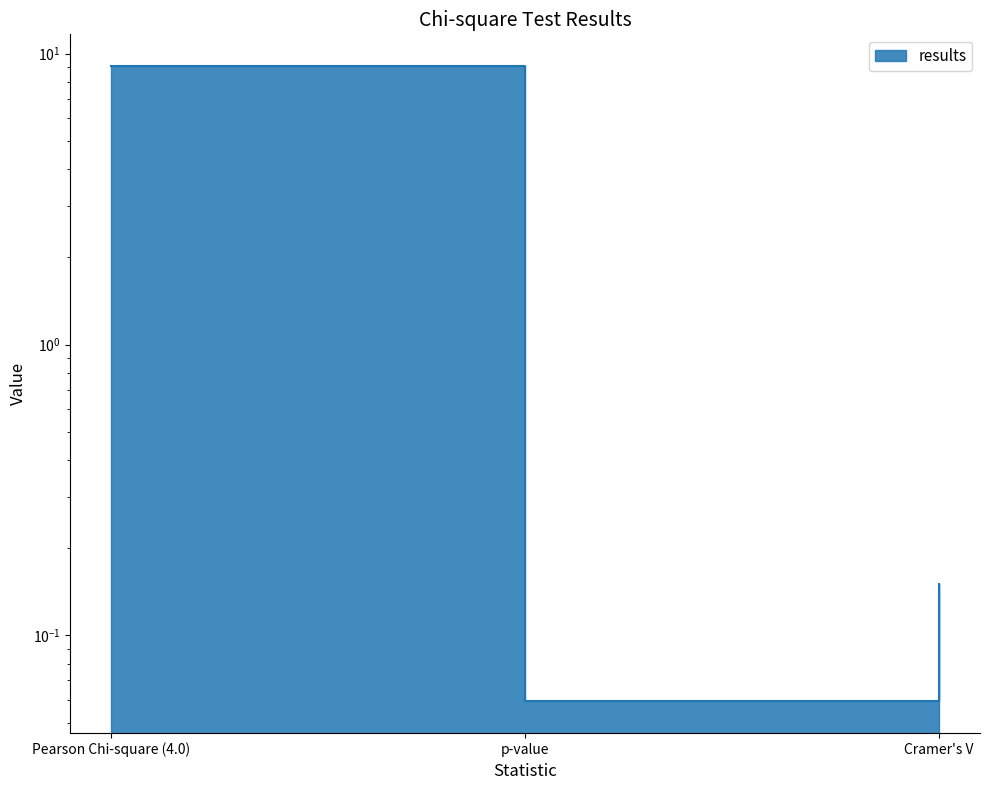

List the labels in order of value, largest first.

Pearson Chi-square (4.0), Cramer's V, p-value